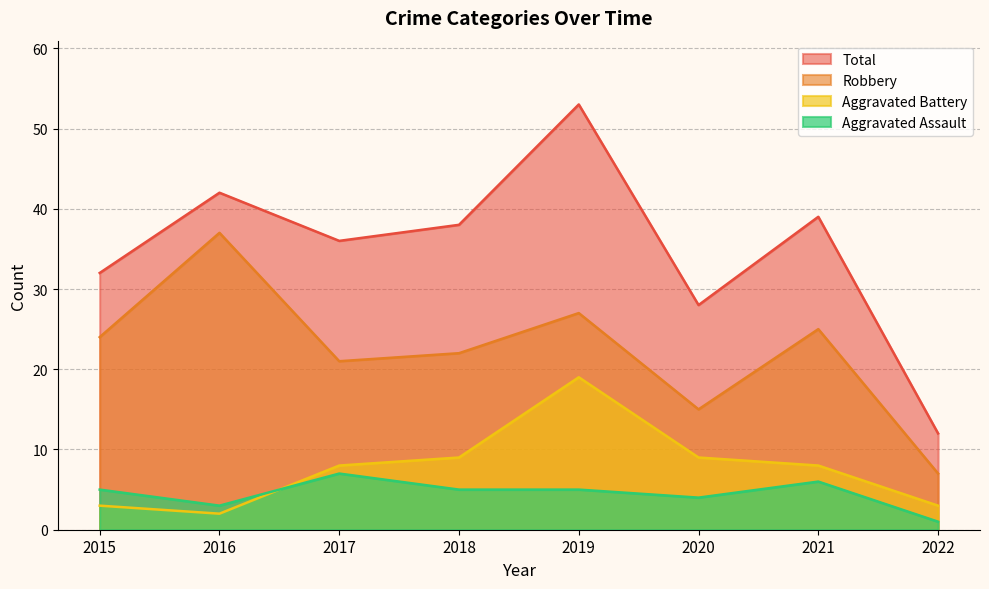

Where is Total nearest to the value 32?

2015